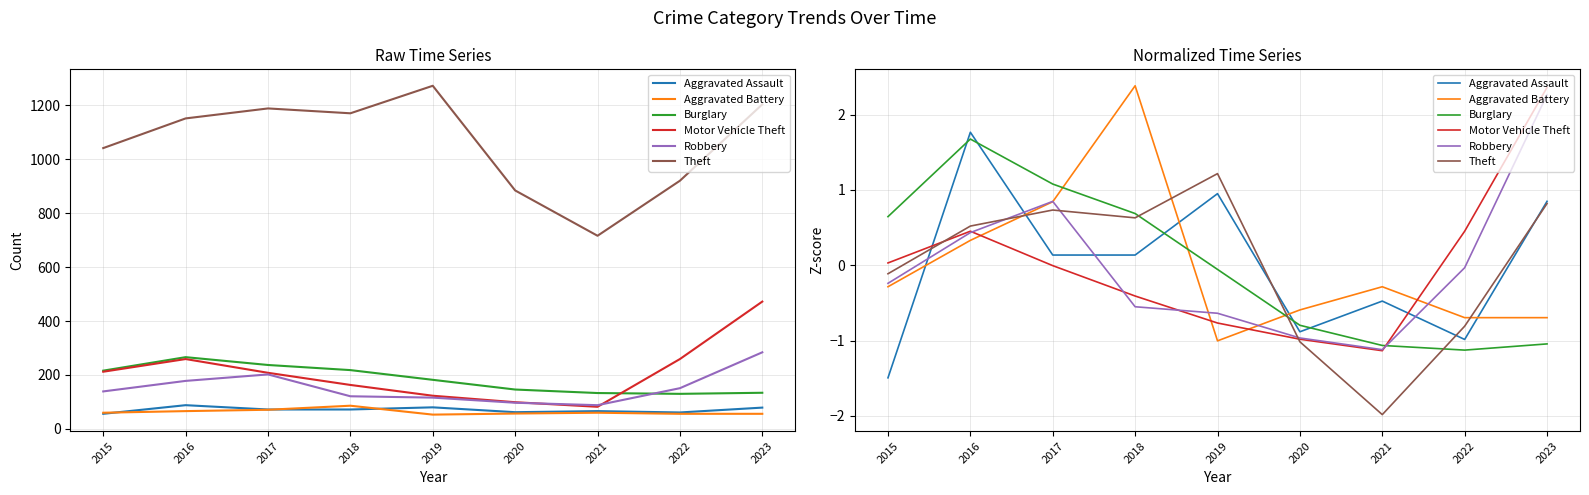

How many lines are shown in the chart?

6